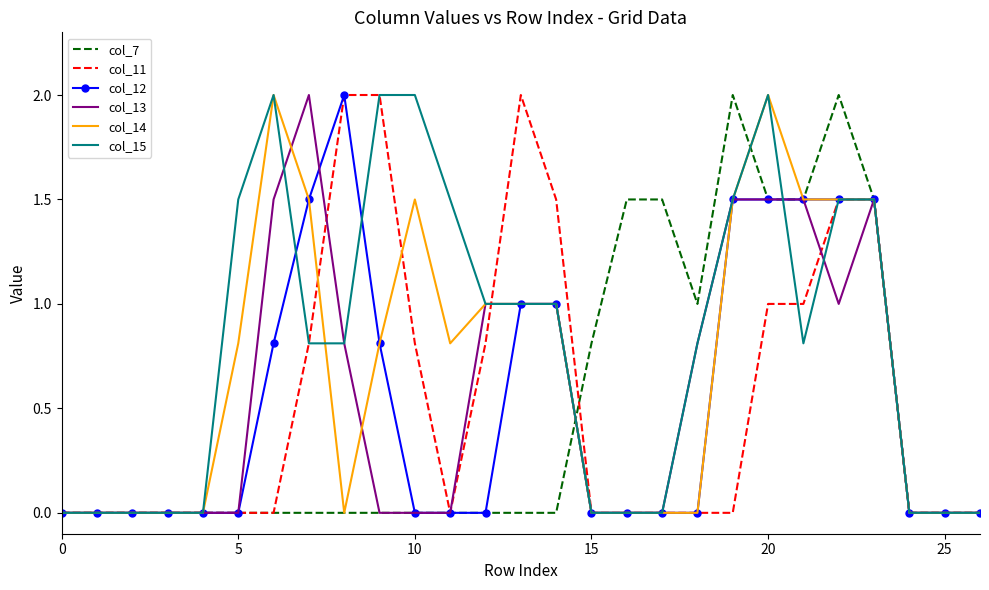

Which series has the largest total across all categories?

col_15